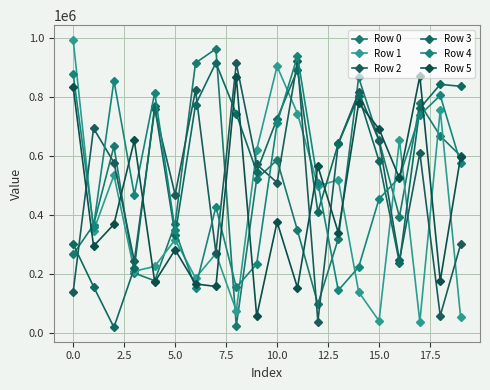

How many categories are shown in the chart?

20